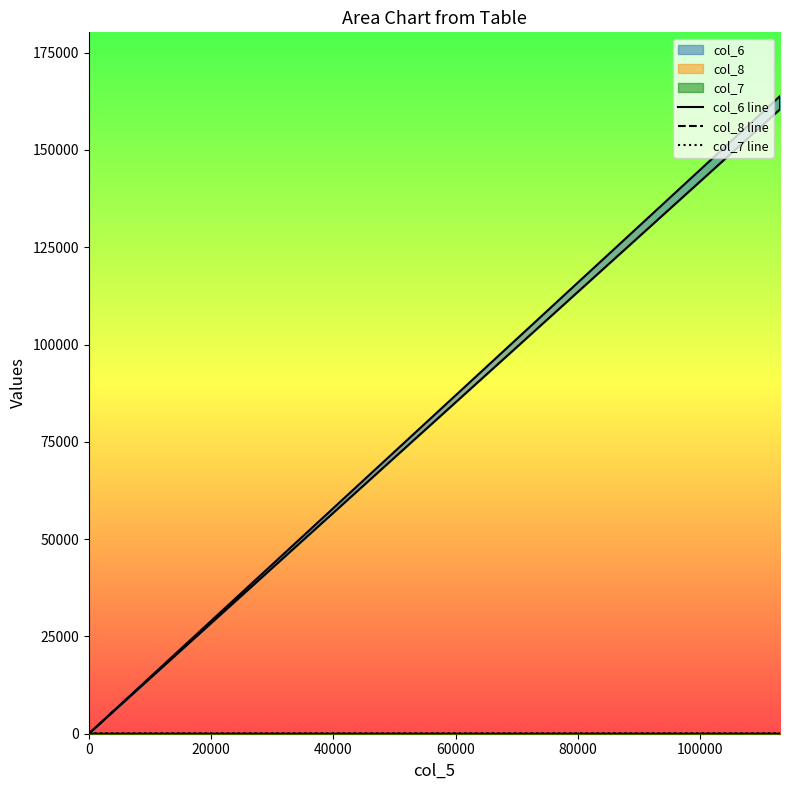

Which series has the largest total across all categories?

col_6 line